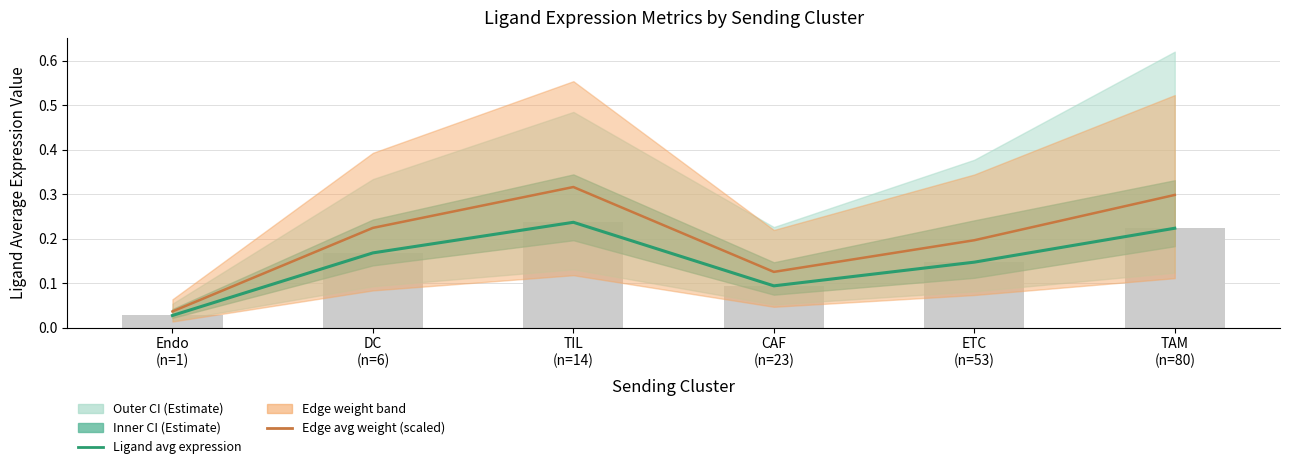

Between DC
(n=6) and ETC
(n=53), which is larger?

DC
(n=6)